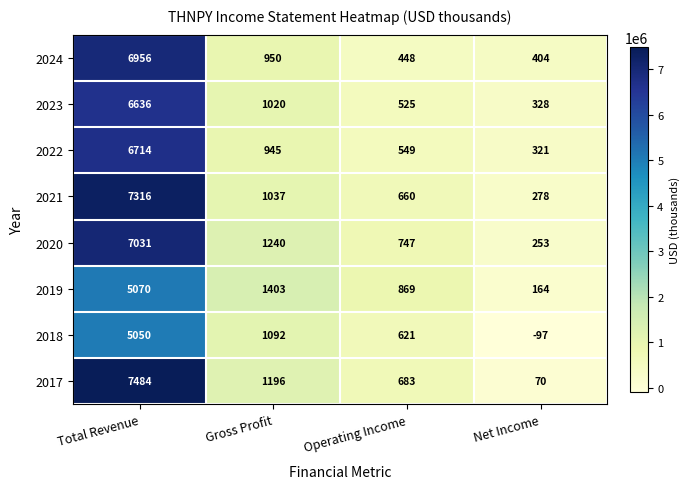

List the series in order of their peak value, highest first.

2017, 2021, 2020, 2024, 2022, 2023, 2019, 2018